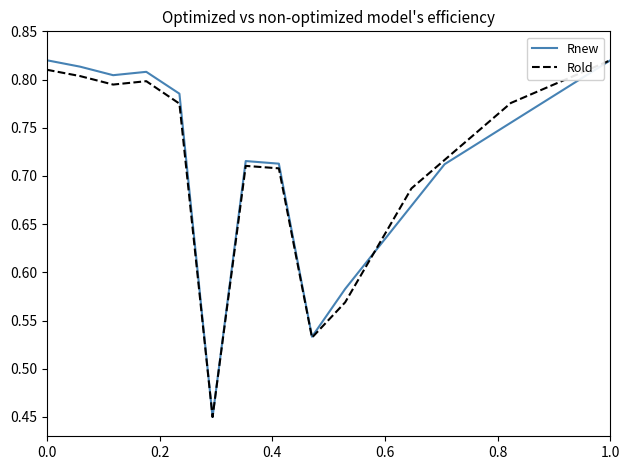

What are all the series names shown in the legend?

Rnew, Rold